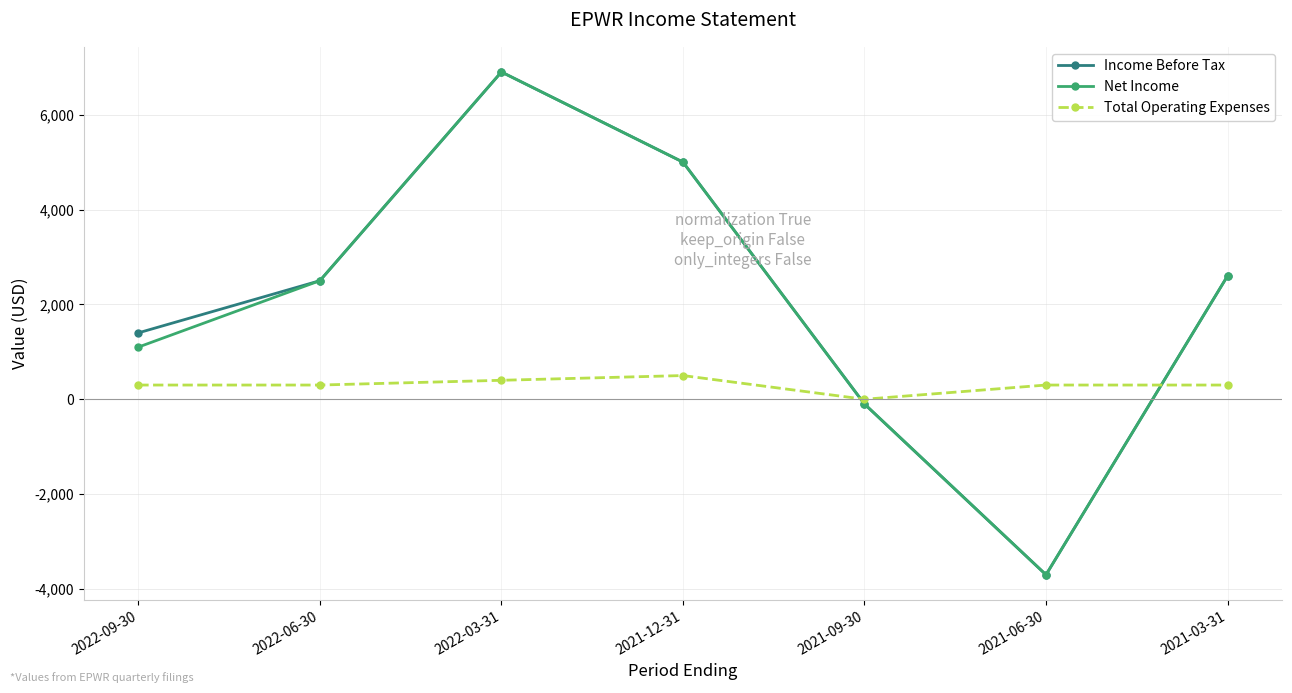

Reading right to left, list all the values displayed in this chart.

Income Before Tax: 2021-03-31=2600	2021-06-30=-3700	2021-09-30=-100	2021-12-31=5000	2022-03-31=6900	2022-06-30=2500	2022-09-30=1400
Net Income: 2021-03-31=2600	2021-06-30=-3700	2021-09-30=-100	2021-12-31=5000	2022-03-31=6900	2022-06-30=2500	2022-09-30=1100
Total Operating Expenses: 2021-03-31=300	2021-06-30=300	2021-09-30=0	2021-12-31=500	2022-03-31=400	2022-06-30=300	2022-09-30=300